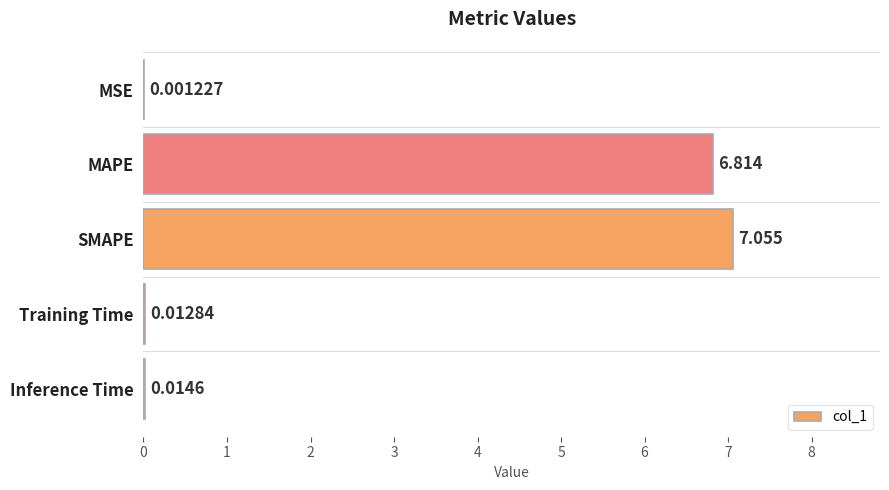

Which label corresponds to the largest value in the chart?

SMAPE